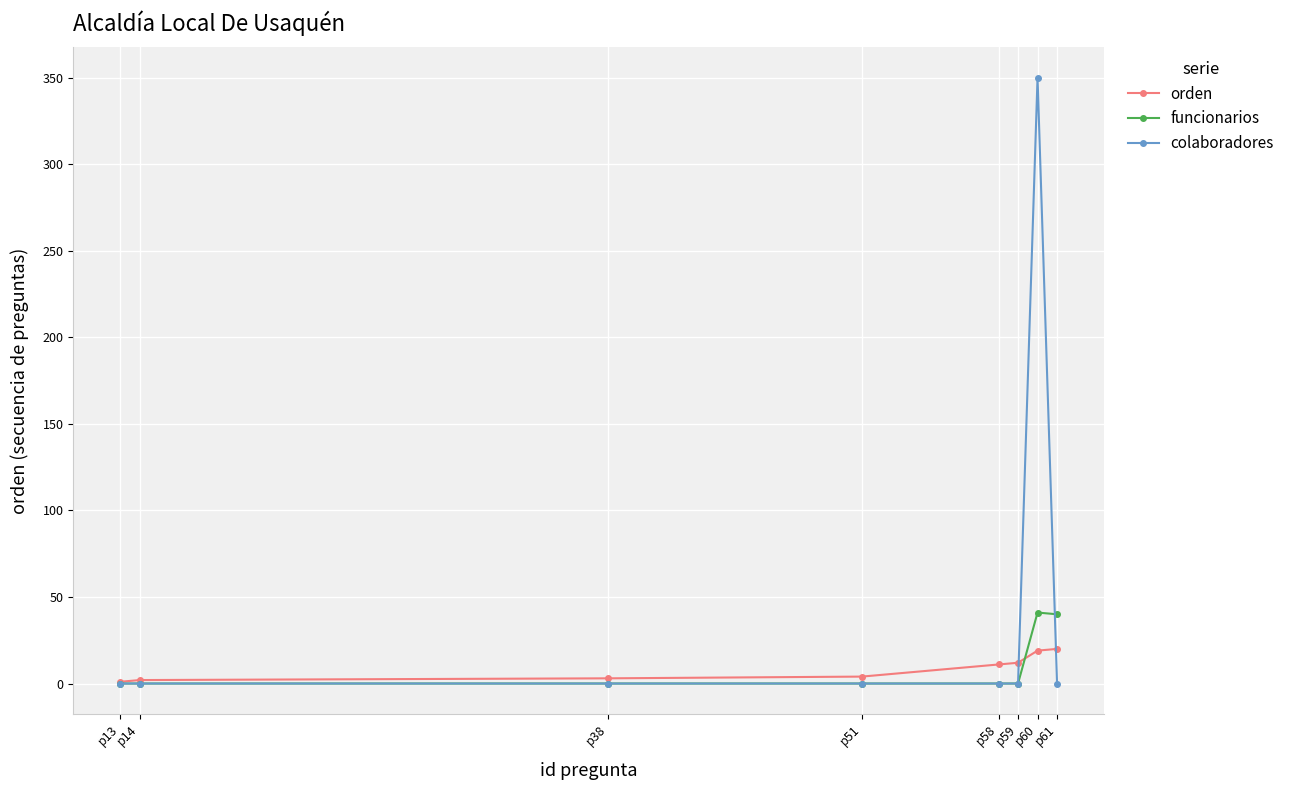

How many series are shown in this chart?

3